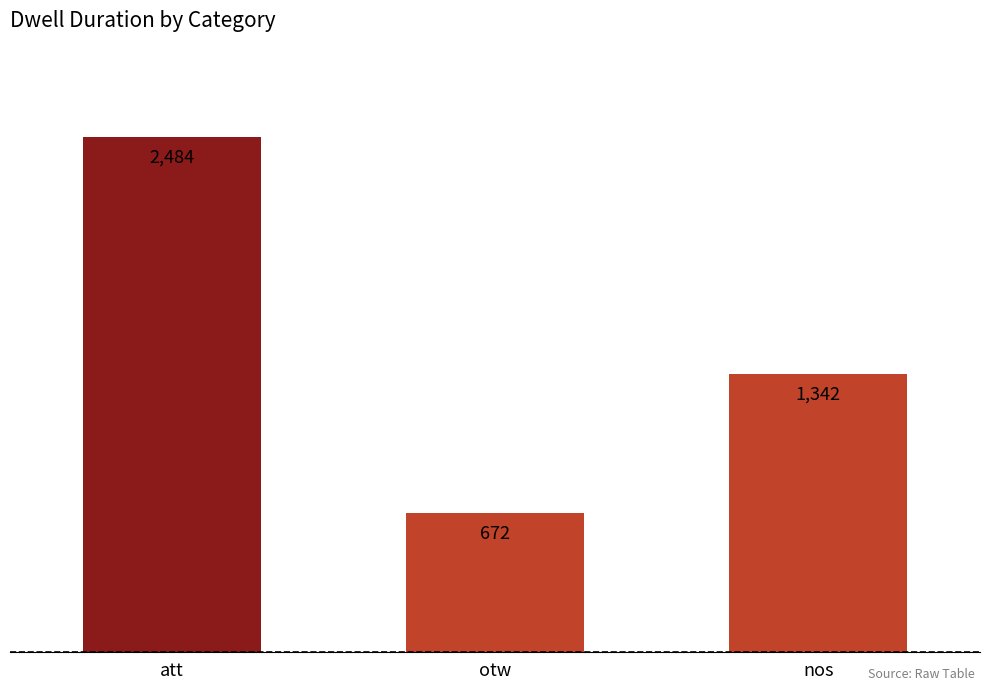

What is the sum of the values at nos and att?

3826